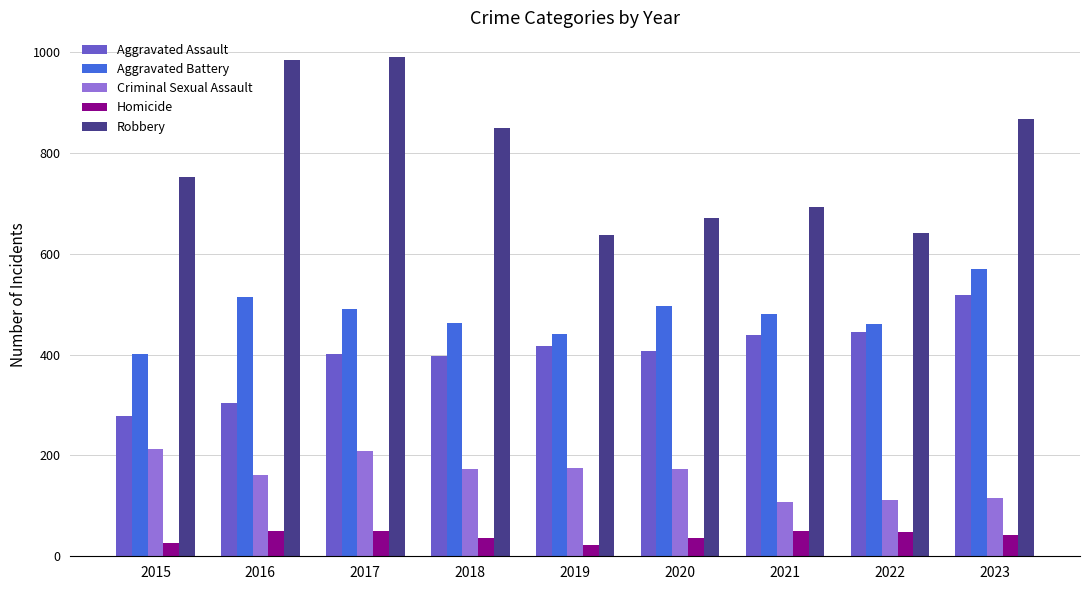

What is the difference between the second highest and minimum values in the Aggravated Battery series?

113